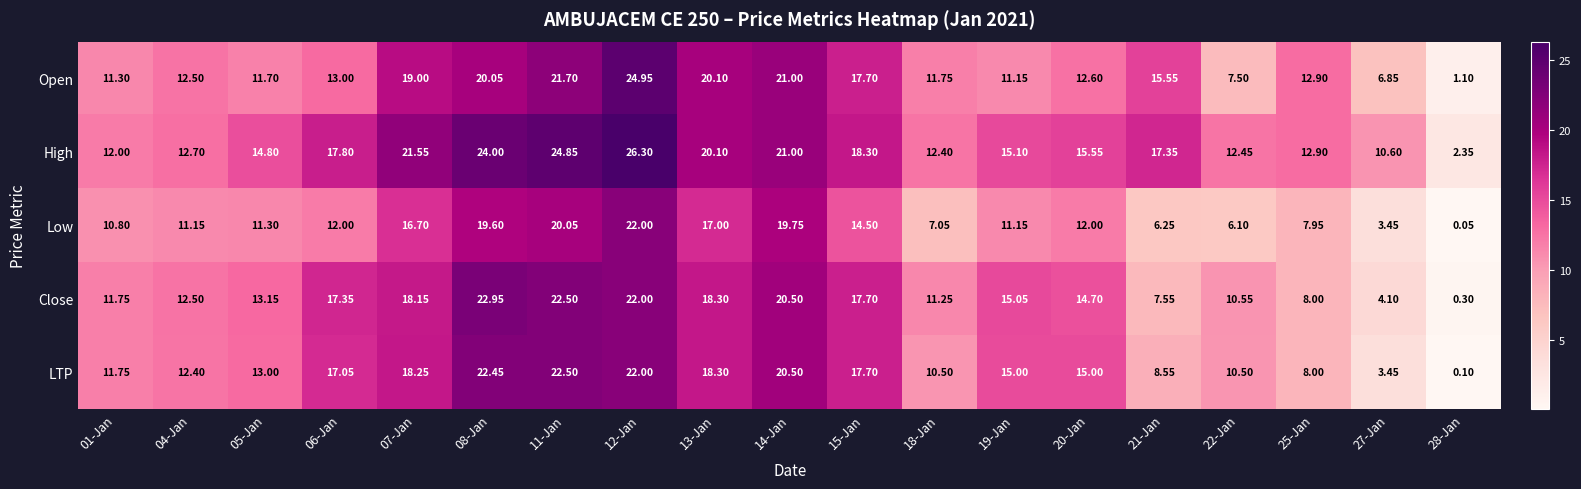

Rank the series by their maximum value, from lowest to highest.

Low, LTP, Close, Open, High